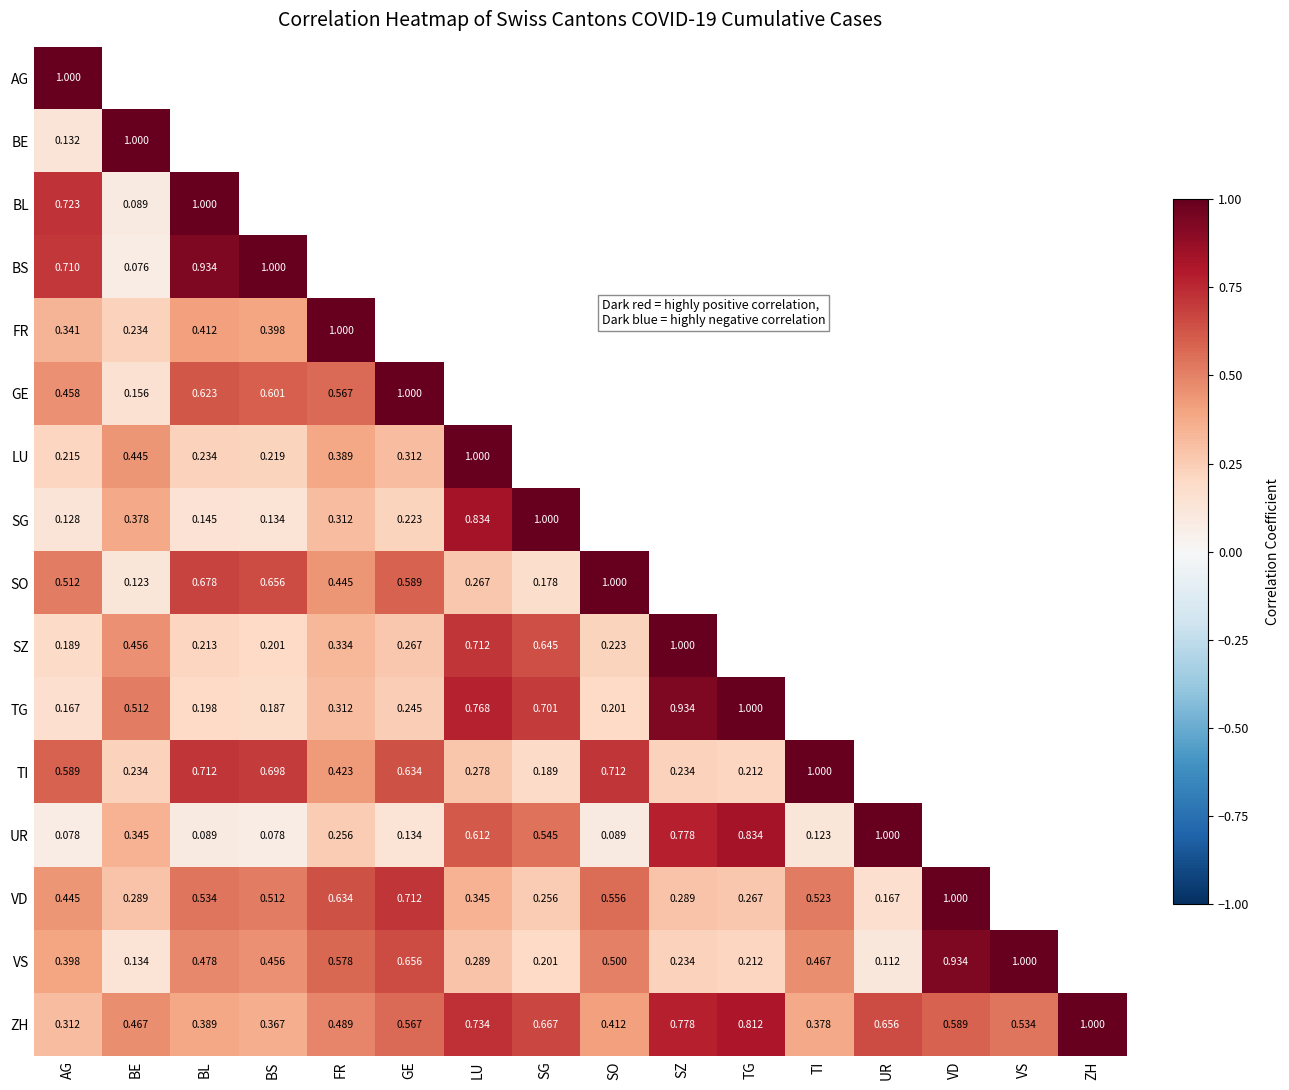

Is it true that UR equals 0.8 at TG?

True